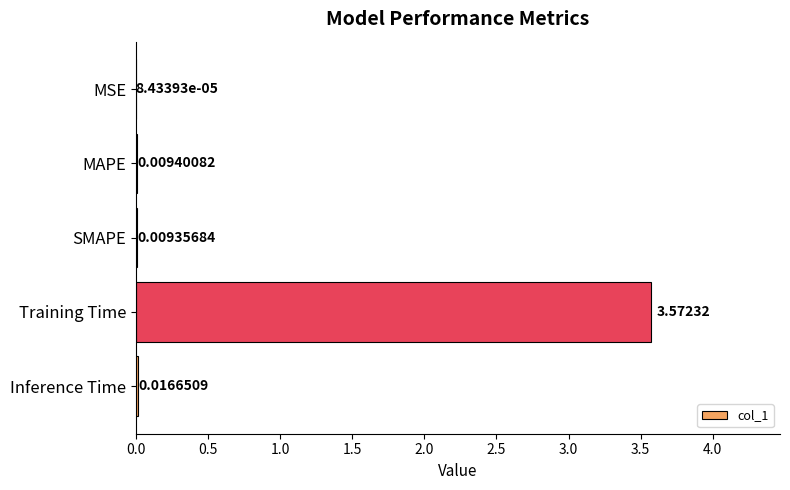

Which label corresponds to the largest value in the chart?

Training Time